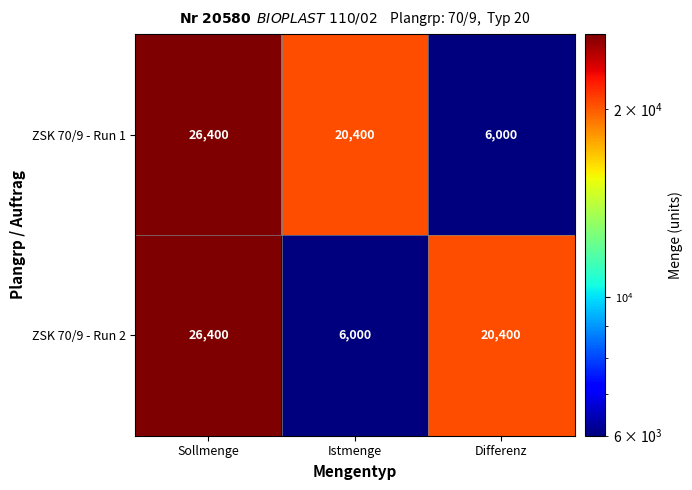

Rank the series at Istmenge from lowest to highest value.

ZSK 70/9 - Run 2, ZSK 70/9 - Run 1